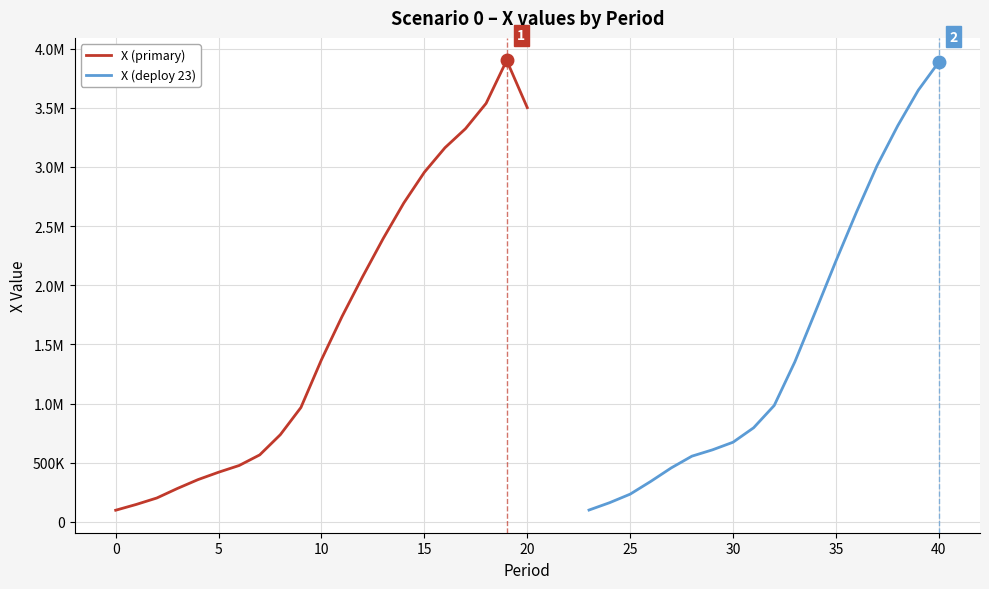

True or false: X (primary) has more than 0 points higher than both neighbors.

True